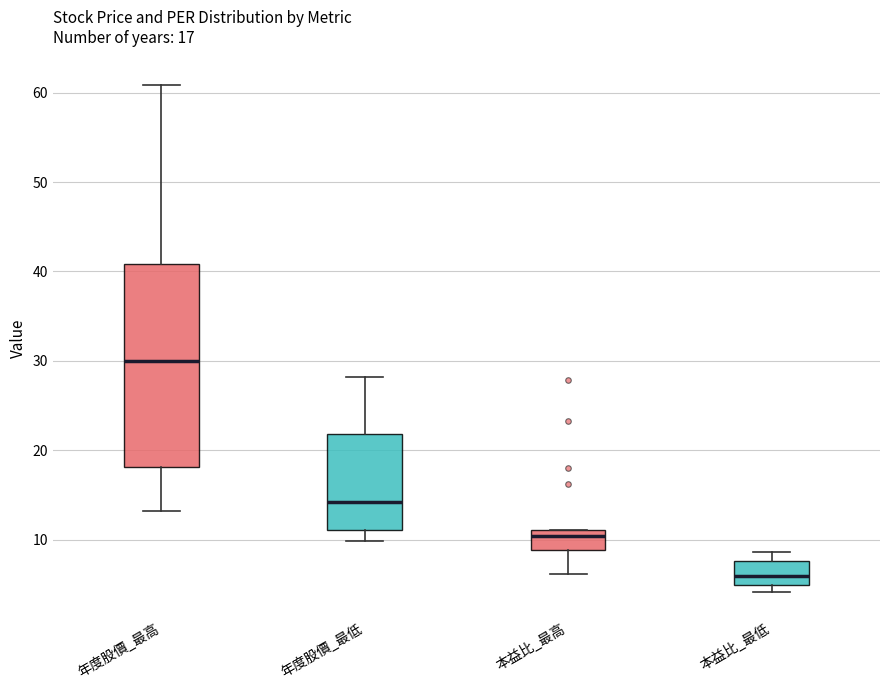

Which box has the highest median line?

年度股價_最高